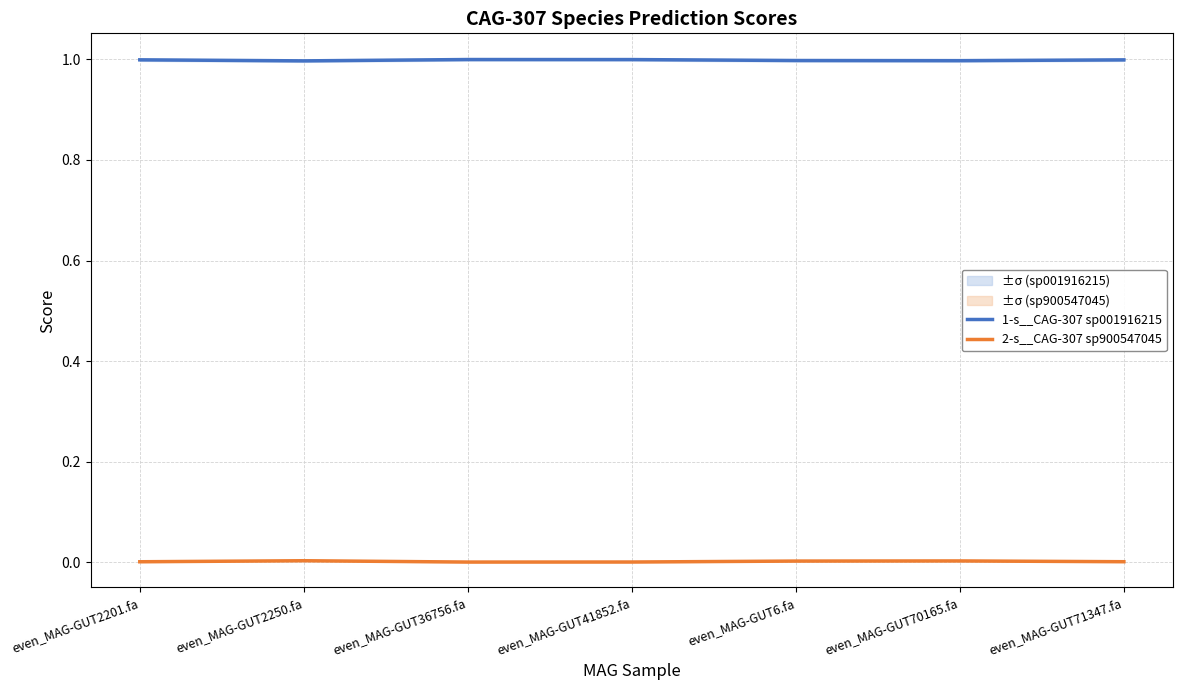

What is the maximum value shown in the chart?

1.0